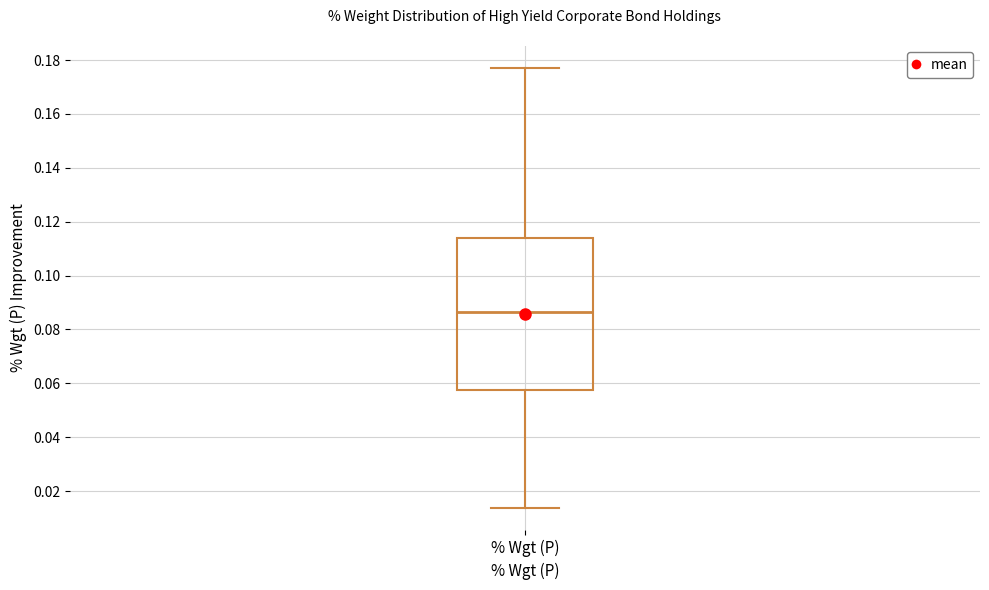

Where is the upper edge of the box for % Wgt (P) on the y-axis? The values are not printed on the chart, so give them approximately, as read against the axis.

0.114